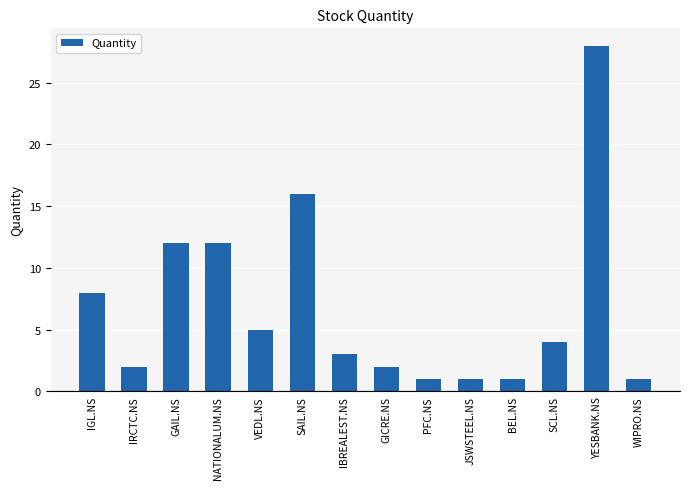

What is the approximate value at PFC.NS?

1